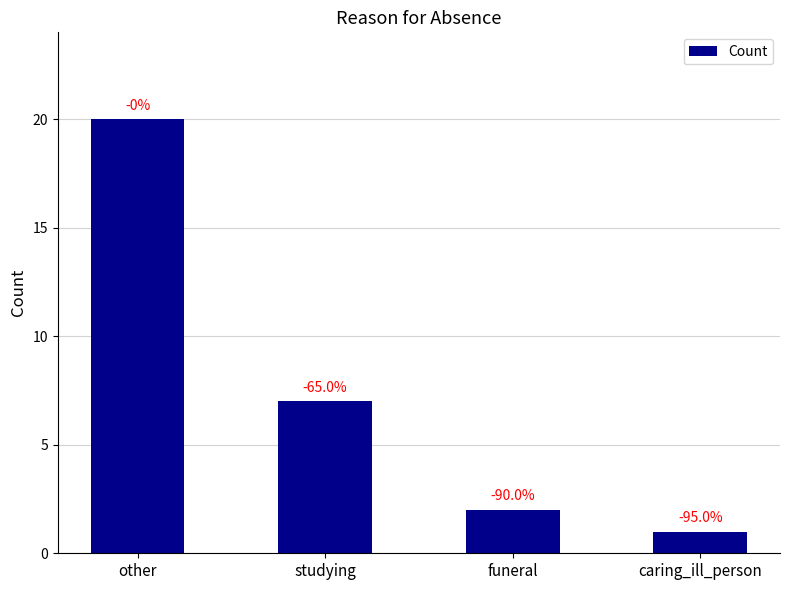

Is it true that the value at caring_ill_person is 0?

False